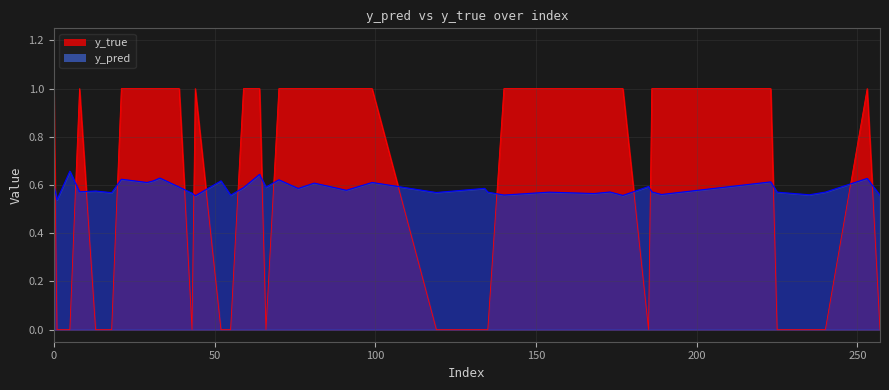

What is the difference between the maximum and minimum values in the y_pred series?

0.1